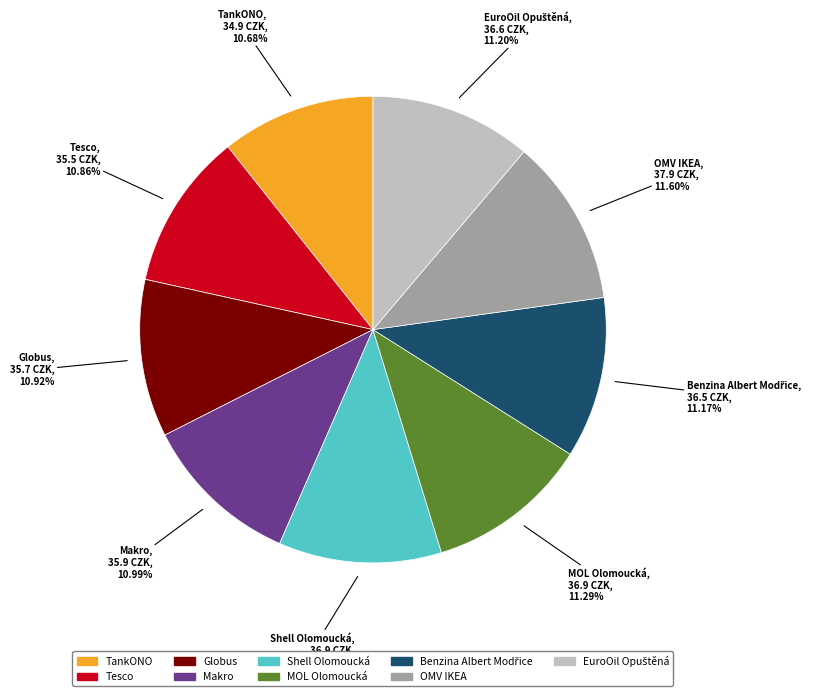

What is the ratio of the value at Makro to the value at Shell Olomoucká?

1.0